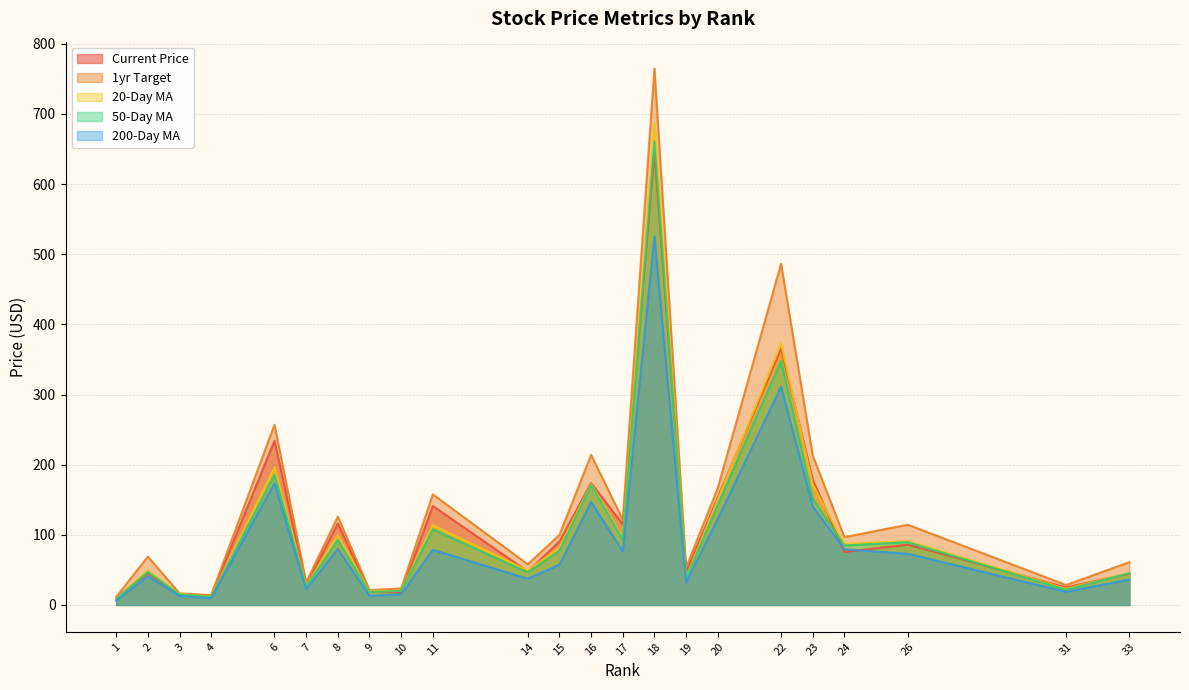

The value of 1yr_target at 4 is 14.0. True or false?

True